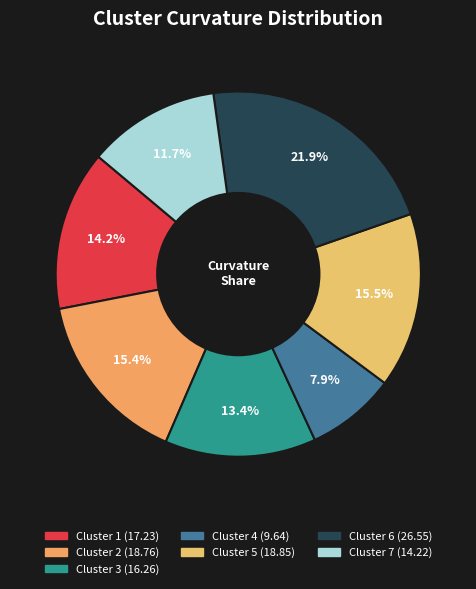

Count the number of slices in the pie.

7